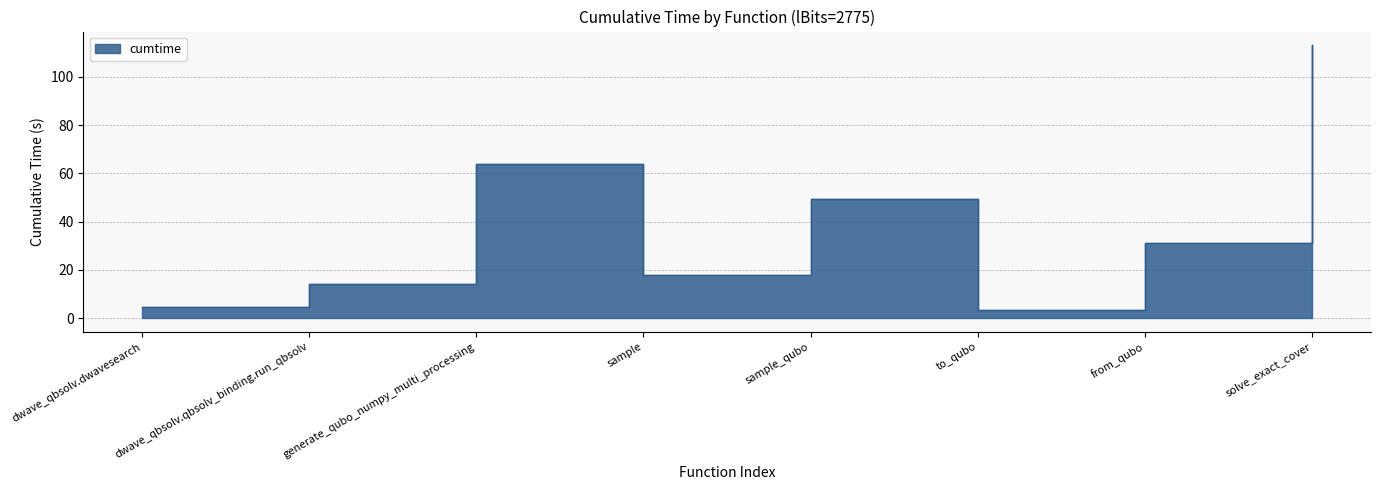

How many points are higher than both their immediate neighbors (excluding endpoints)?

2